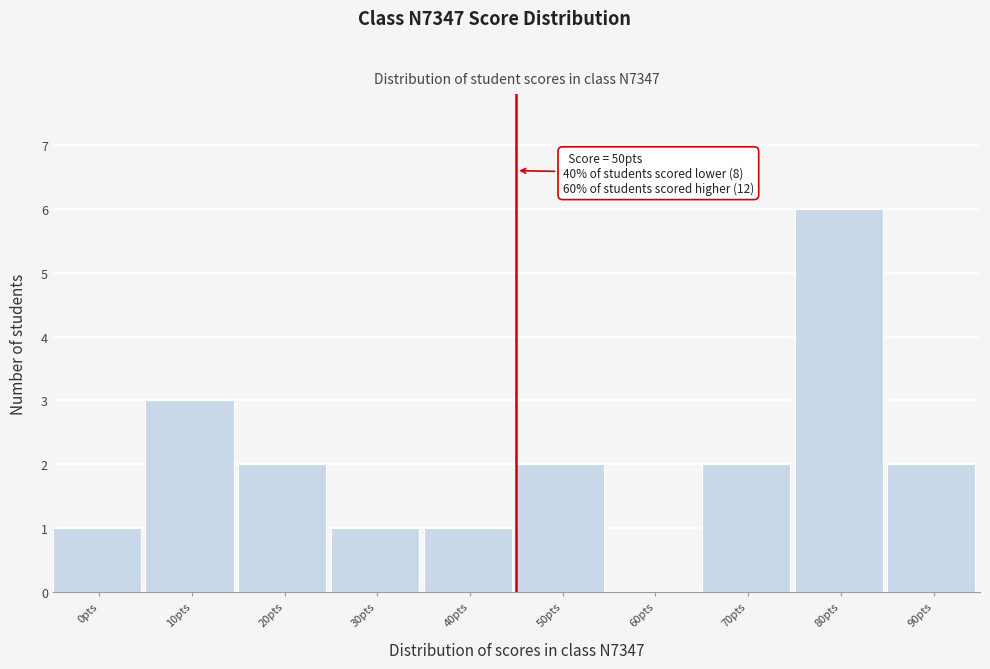

Reading right to left, transcribe all the data shown in this chart.

90pts=2	80pts=6	70pts=2	60pts=0	50pts=2	40pts=1	30pts=1	20pts=2	10pts=3	0pts=1